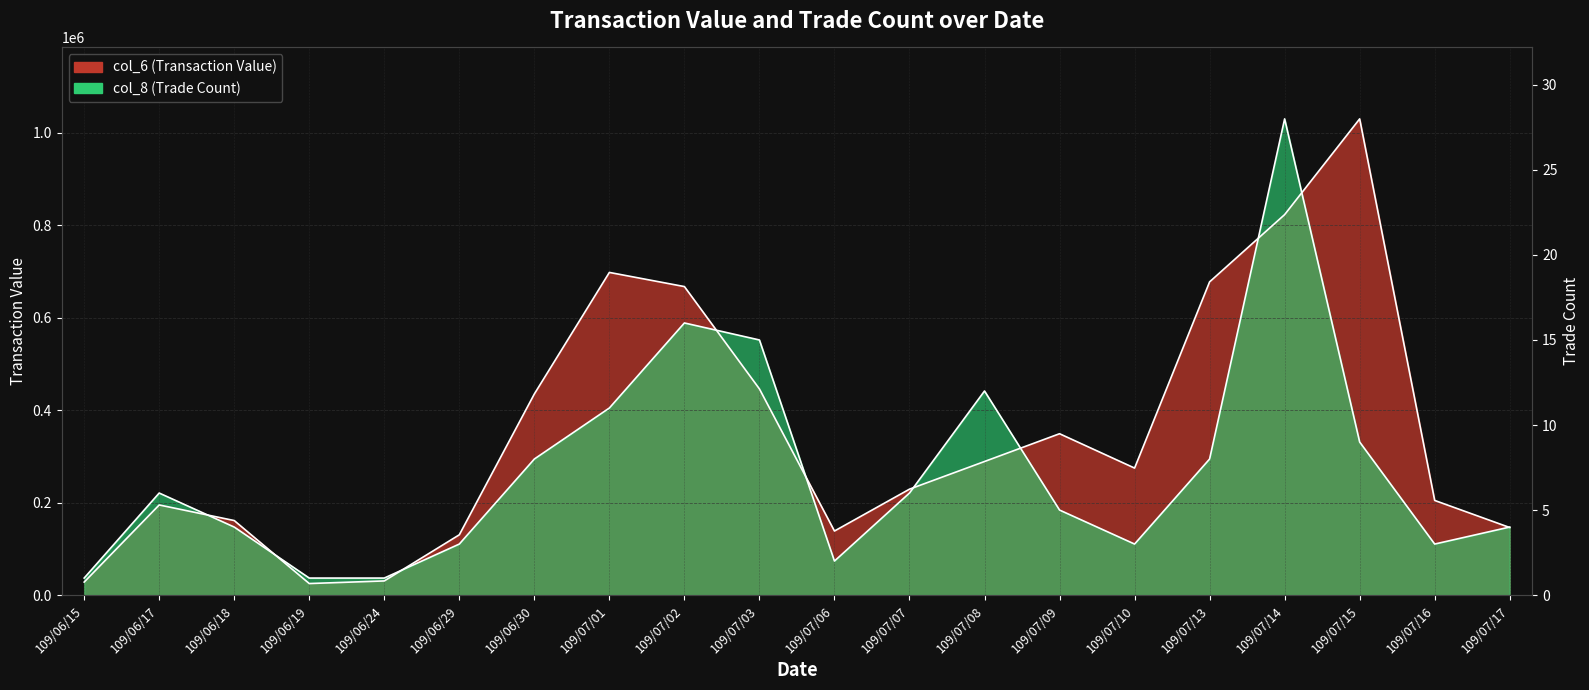

At which label does col_6 (Transaction Value) first exceed 274580?

109/06/30